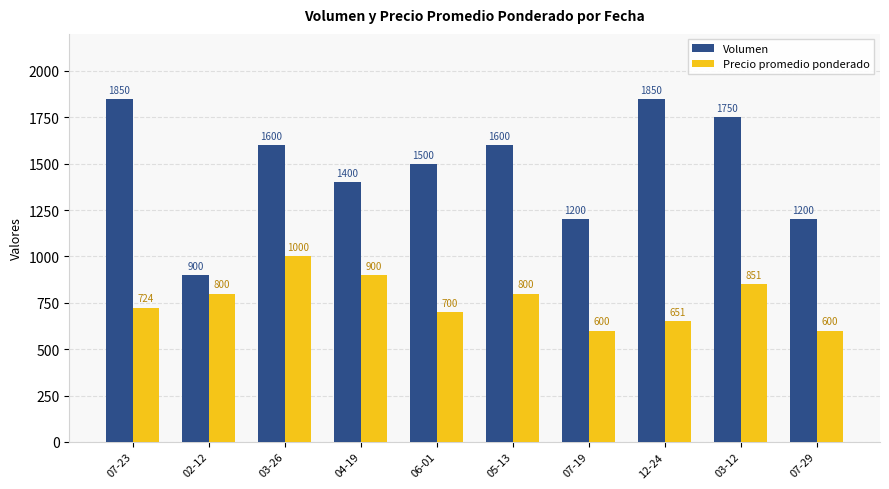

What is the minimum value for Precio promedio ponderado?

600